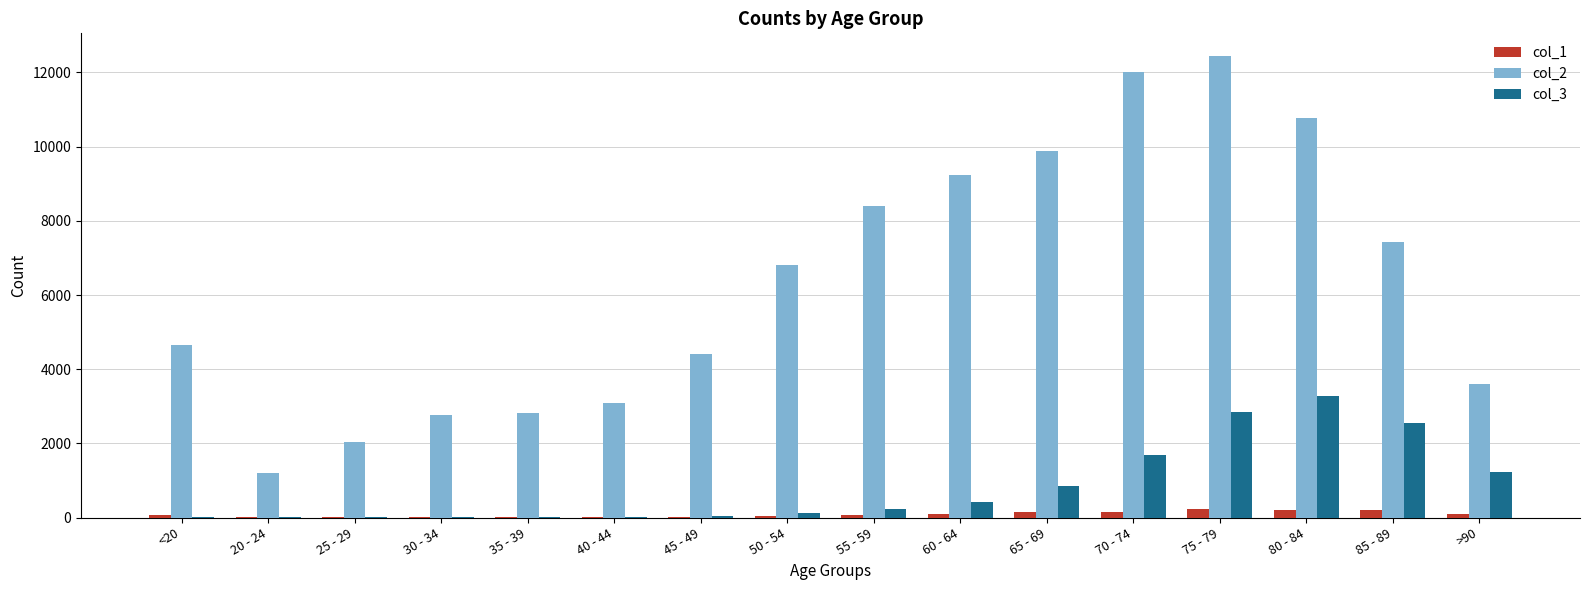

Which category has the highest value across all series?

75 - 79